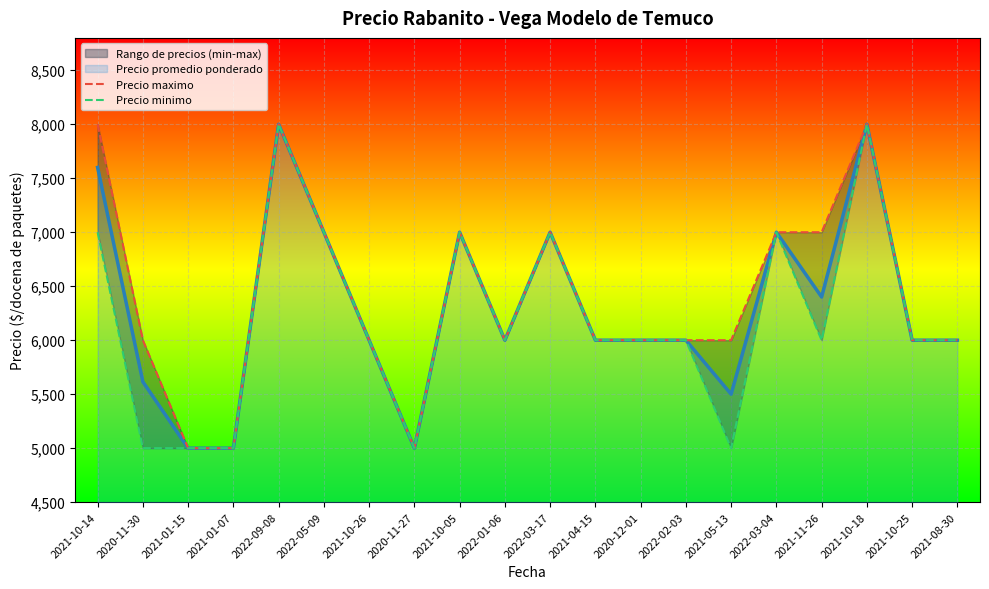

What is the average value of the Precio maximo series?

6400